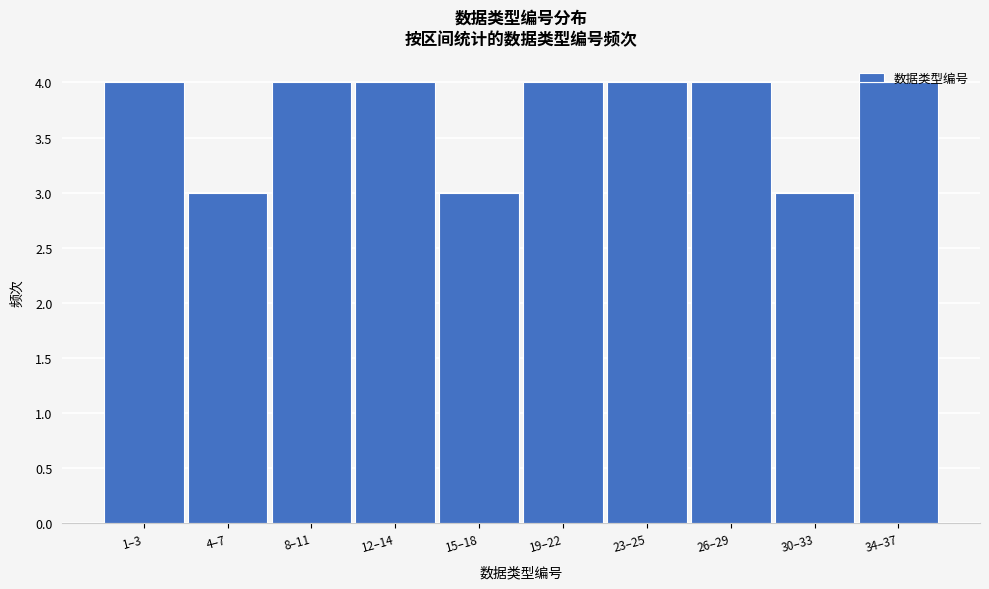

What is the average value?

4